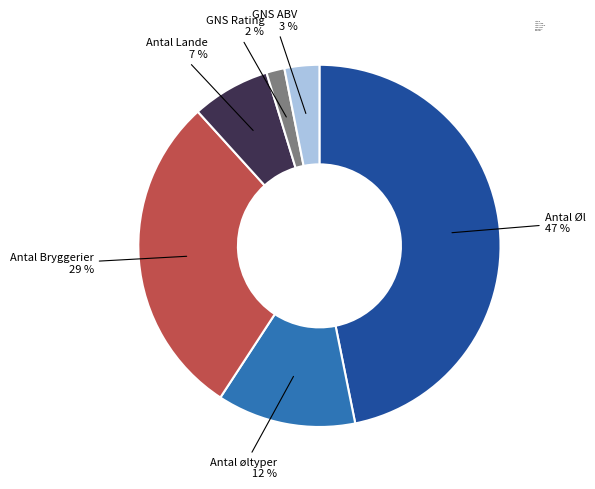

Count the number of slices in the pie.

6